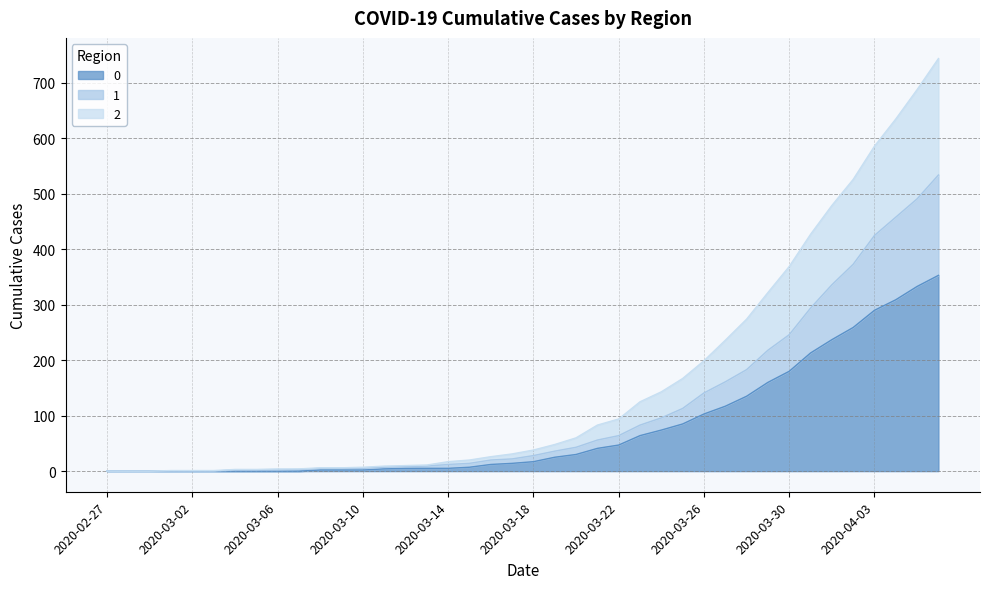

List the labels in order of 0 value, smallest first.

2020-02-27, 2020-02-28, 2020-02-29, 2020-03-01, 2020-03-02, 2020-03-03, 2020-03-04, 2020-03-05, 2020-03-06, 2020-03-07, 2020-03-08, 2020-03-09, 2020-03-10, 2020-03-11, 2020-03-12, 2020-03-13, 2020-03-14, 2020-03-15, 2020-03-16, 2020-03-17, 2020-03-18, 2020-03-19, 2020-03-20, 2020-03-21, 2020-03-22, 2020-03-23, 2020-03-24, 2020-03-25, 2020-03-26, 2020-03-27, 2020-03-28, 2020-03-29, 2020-03-30, 2020-03-31, 2020-04-01, 2020-04-02, 2020-04-03, 2020-04-04, 2020-04-05, 2020-04-06